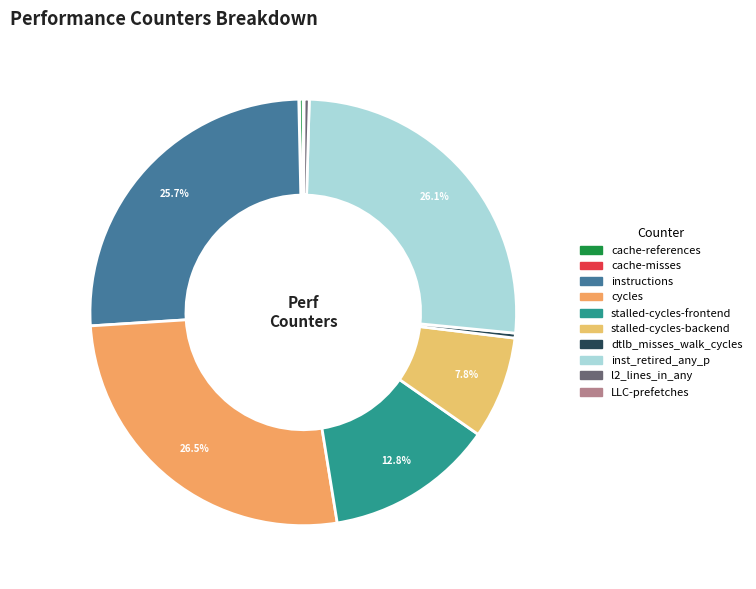

What percentage do cycles and cache-misses together represent?

26.6%